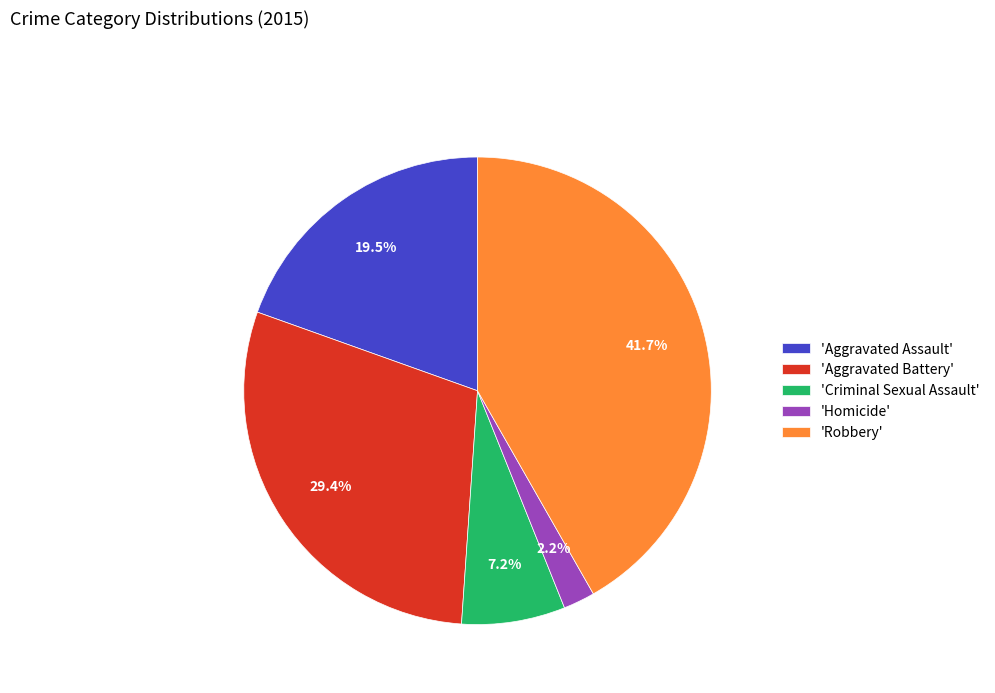

Which has a higher value, 'Aggravated Assault' or 'Homicide'?

'Aggravated Assault'